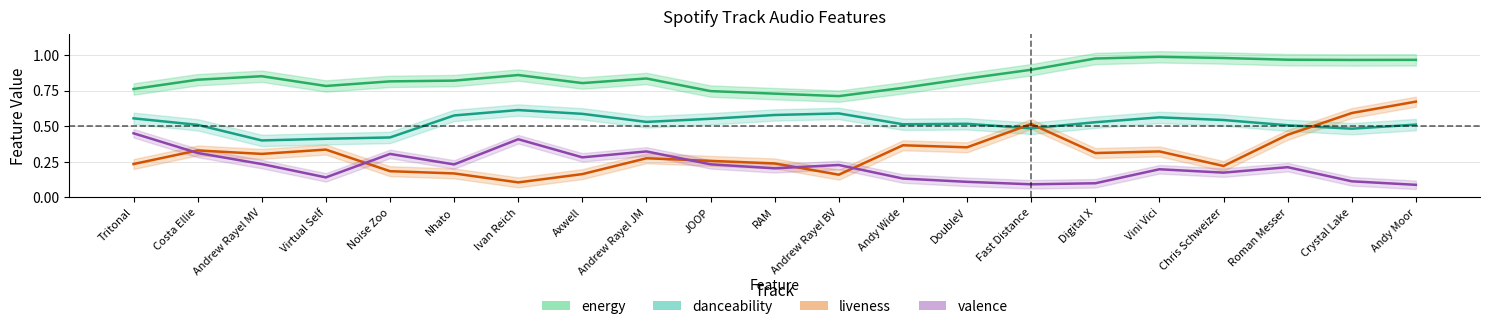

What is the label of the 19th point from the left?

Roman Messer